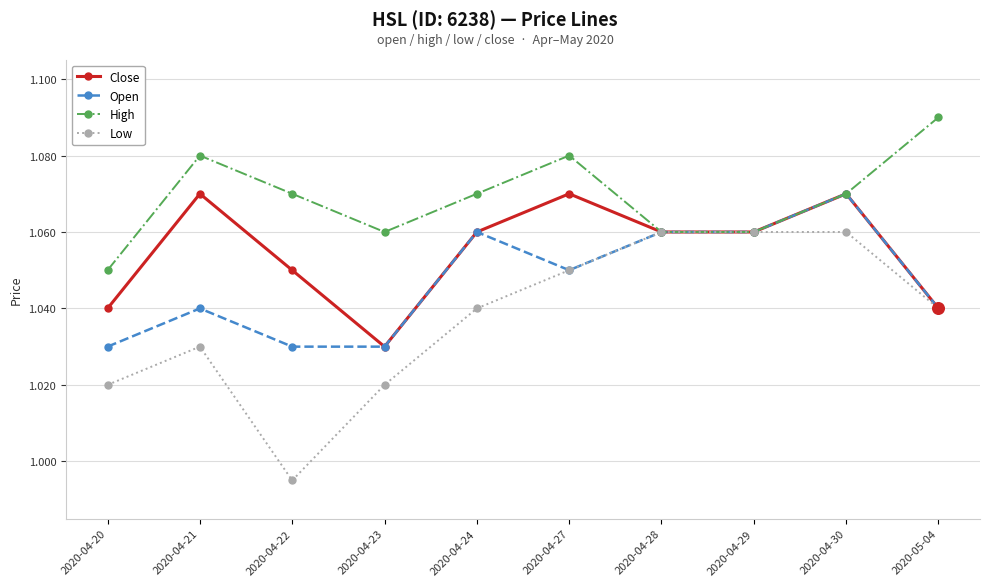

Which series has the largest range (max minus min)?

Low